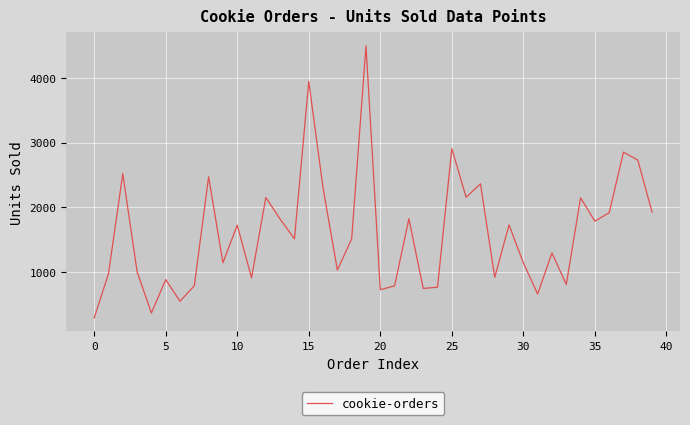

What is the greatest value displayed?

4492.5